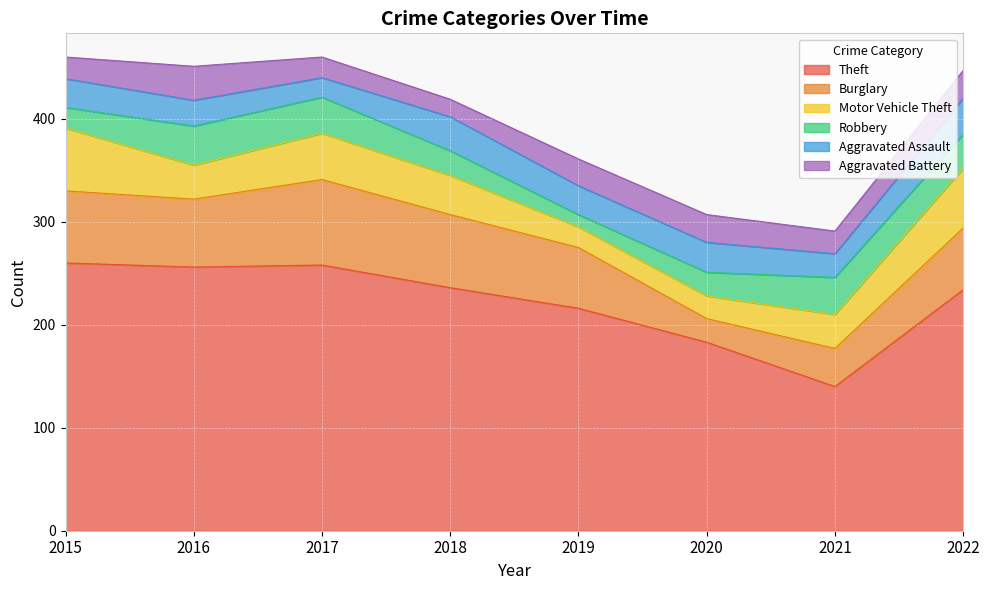

Reading left to right, list all the values displayed in this chart.

Theft: 260	256	258	236	216	183	140	234
Burglary: 70	66	83	71	59	23	37	60
Motor Vehicle Theft: 61	33	45	38	20	22	33	58
Robbery: 20	38	35	24	12	23	36	33
Aggravated Assault: 28	25	19	33	28	29	23	35
Aggravated Battery: 21	33	20	17	26	27	22	27